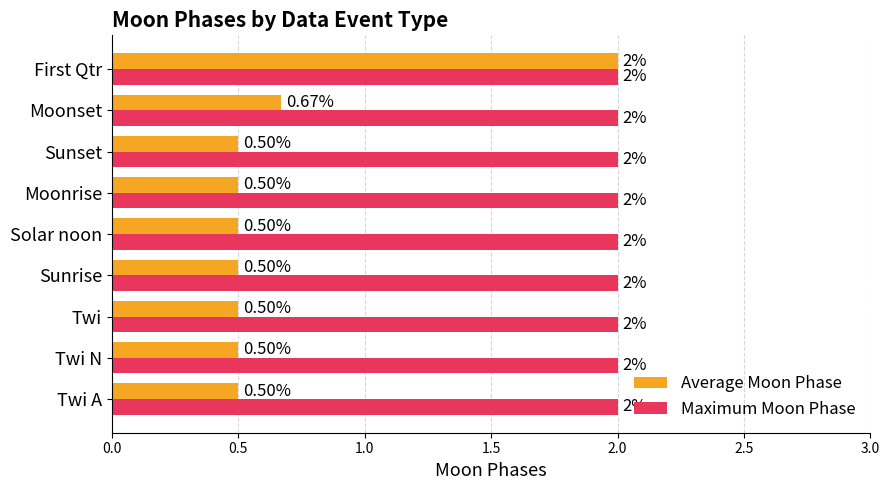

Which series has the largest range (max minus min)?

Average Moon Phase